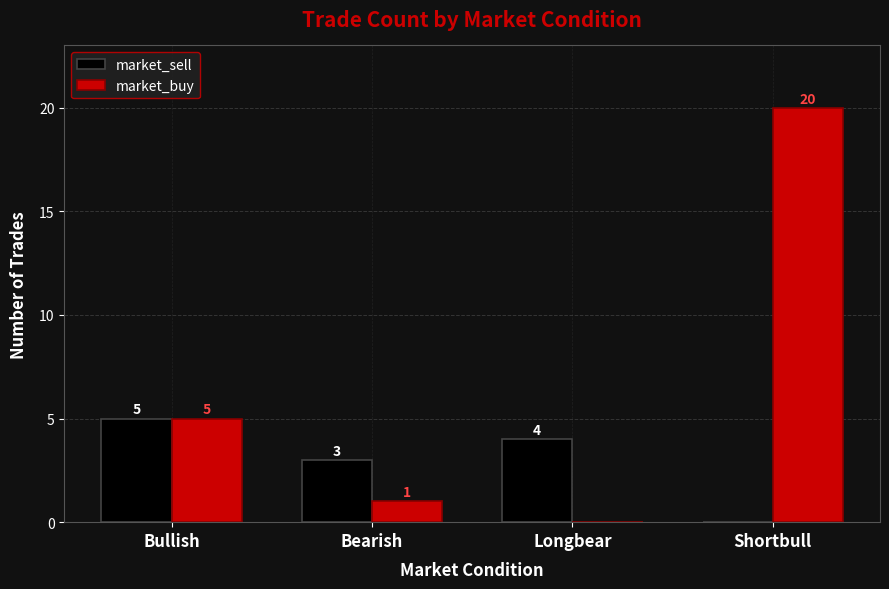

What is the sum of all market_buy values?

26